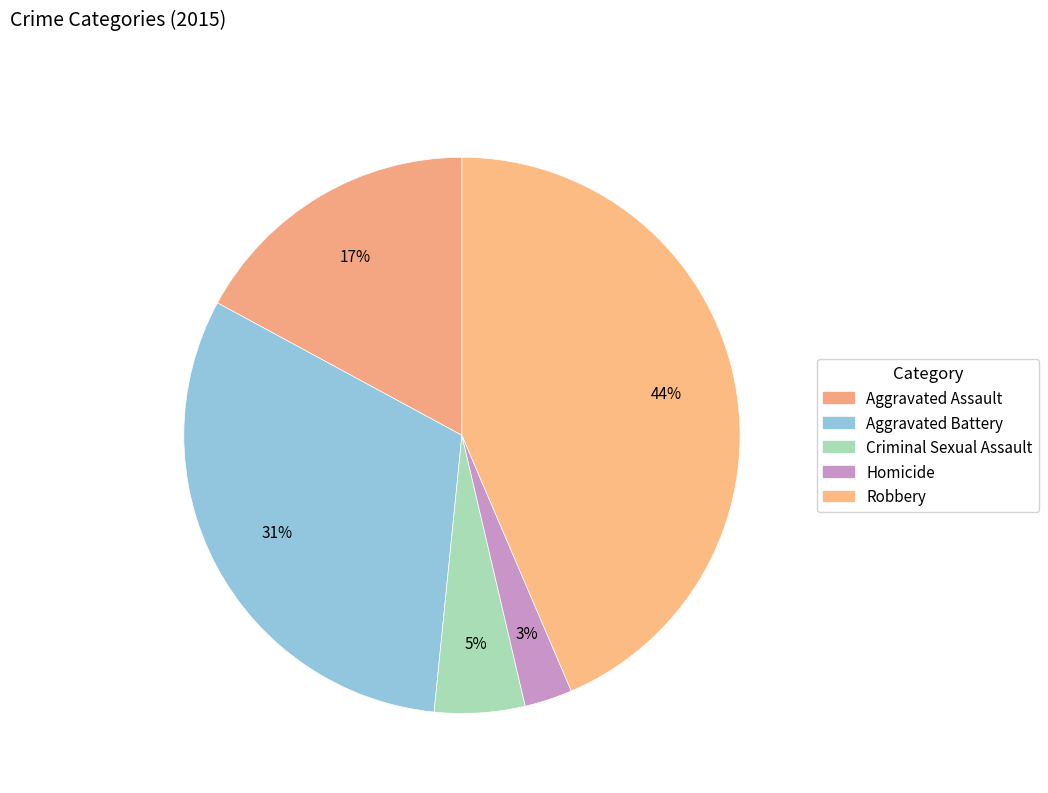

What is the total percentage of Homicide and Aggravated Battery?

34.1%